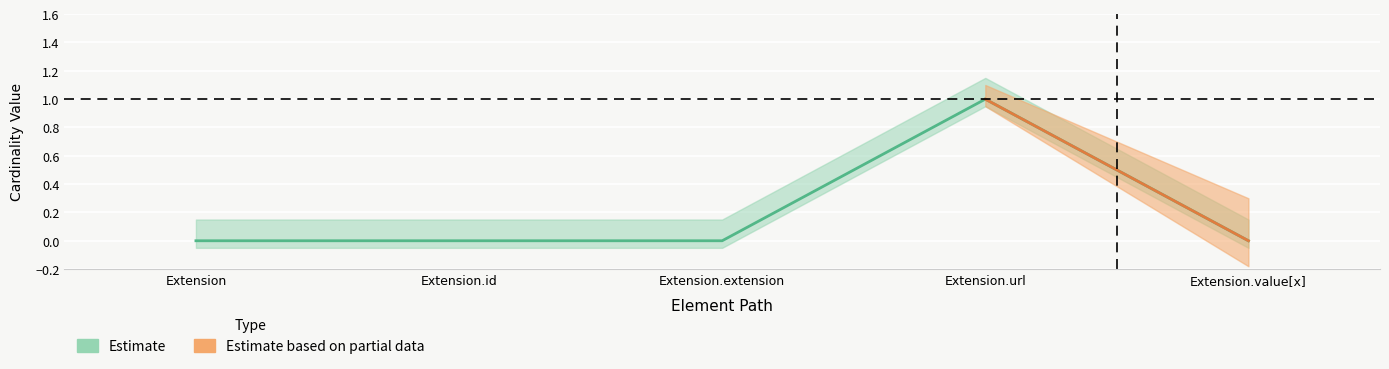

Reading left to right, extract all data points from this chart.

Extension=0	Extension.id=0	Extension.extension=0	Extension.url=1	Extension.value[x]=0